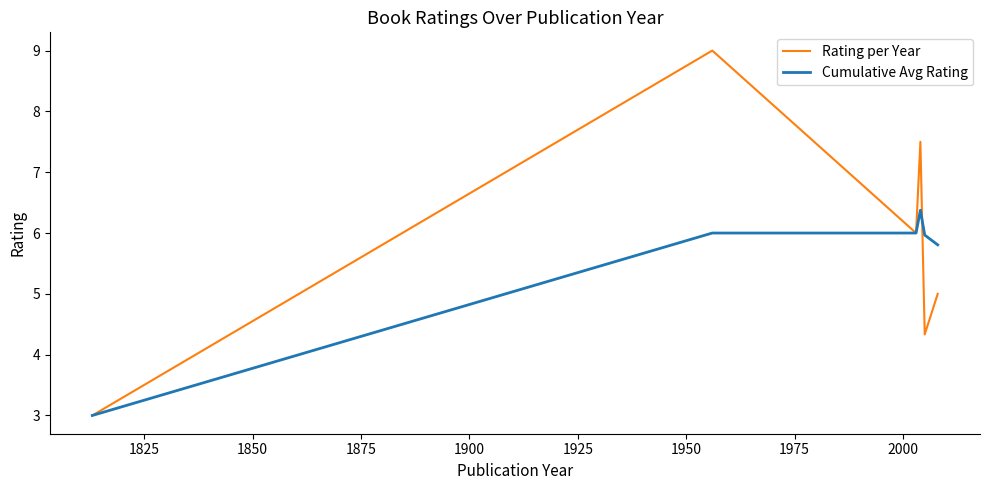

Which series has the widest spread of values?

Rating per Year